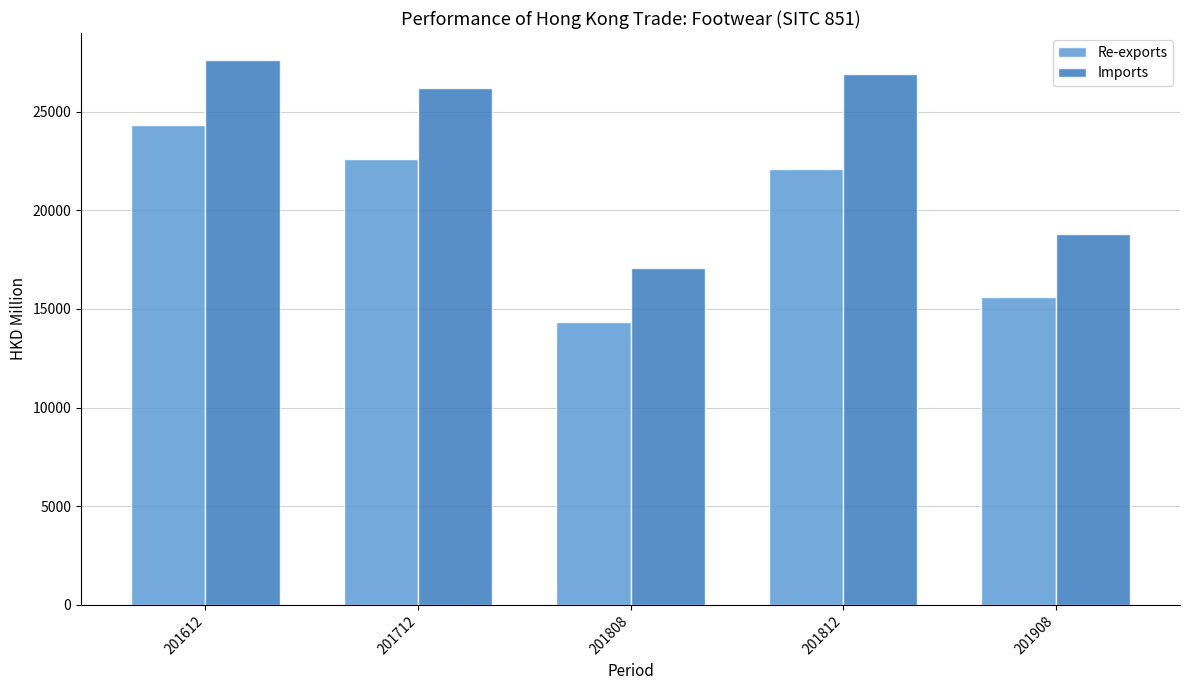

List the series in order of their peak value, highest first.

Imports, Re-exports